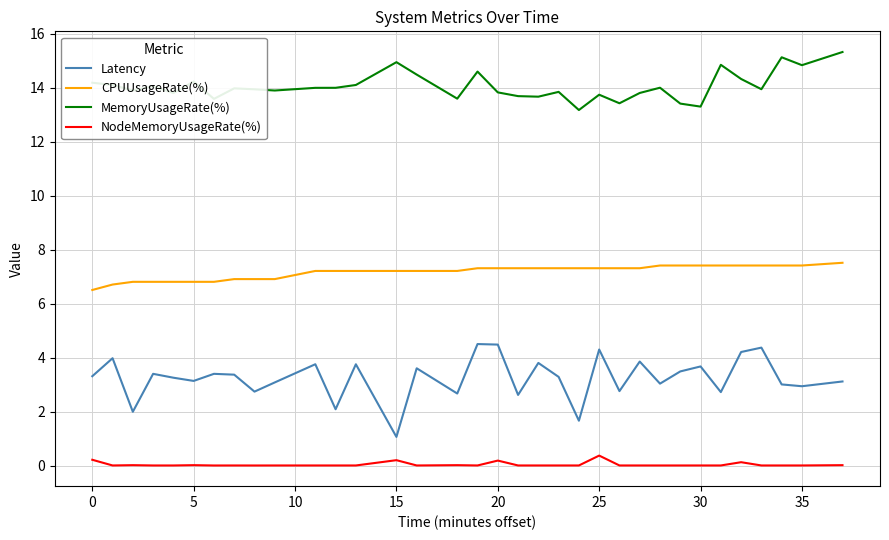

What is the maximum value for CPUUsageRate(%)?

7.5